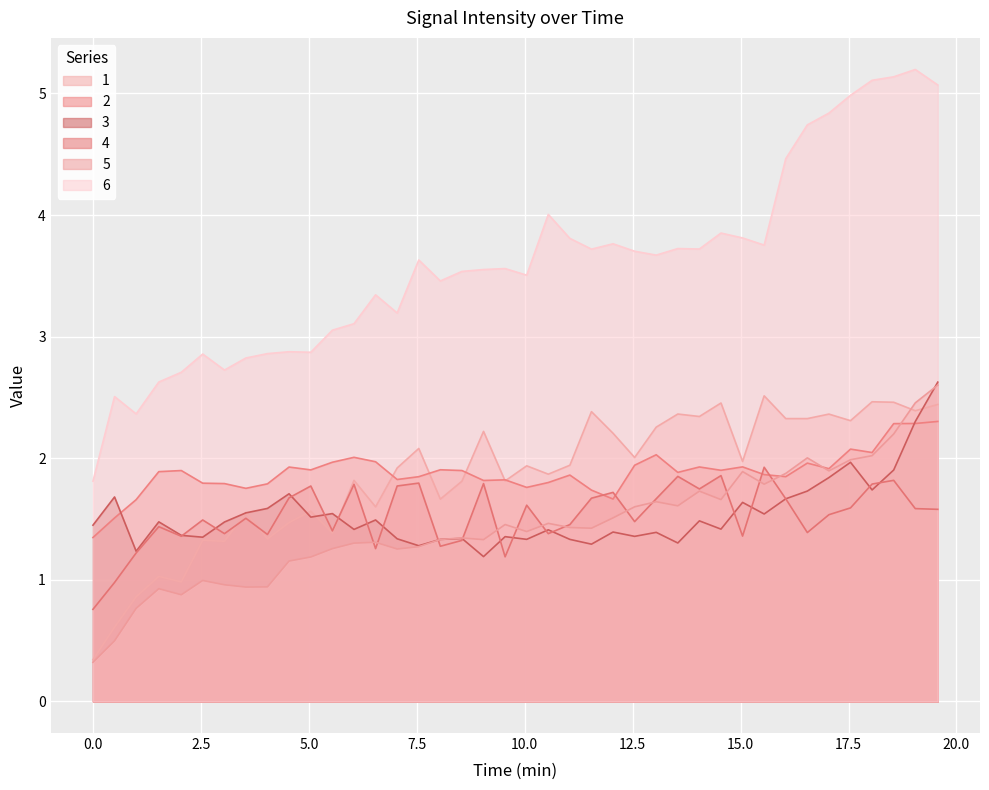

Reading right to left, list all the values displayed in this chart.

1: 2.4	2.4	2.5	2.5	2.3	2.4	2.3	2.3	2.5	2.0	2.5	2.3	2.4	2.3	2.0	2.2	2.4	1.9	1.9	1.9	1.8	2.2	1.8	1.7	2.1	1.9	1.6	1.8	1.4	1.6	1.5	1.3	1.6	1.3	1.3	1.0	1.0	0.9	0.6	0.3
2: 2.3	2.3	2.3	2.0	2.1	1.9	2.0	1.8	1.9	1.9	1.9	1.9	1.9	2.0	1.9	1.7	1.7	1.9	1.8	1.8	1.8	1.8	1.9	1.9	1.8	1.8	2.0	2.0	2.0	1.9	1.9	1.8	1.8	1.8	1.8	1.9	1.9	1.7	1.5	1.3
3: 2.6	2.3	1.9	1.7	2.0	1.8	1.7	1.7	1.5	1.6	1.4	1.5	1.3	1.4	1.4	1.4	1.3	1.3	1.4	1.3	1.4	1.2	1.3	1.3	1.3	1.3	1.5	1.4	1.5	1.5	1.7	1.6	1.6	1.5	1.4	1.4	1.5	1.2	1.7	1.4
4: 1.6	1.6	1.8	1.8	1.6	1.5	1.4	1.7	1.9	1.4	1.9	1.7	1.9	1.7	1.5	1.7	1.7	1.5	1.4	1.6	1.2	1.8	1.3	1.3	1.8	1.8	1.3	1.8	1.4	1.8	1.7	1.4	1.5	1.4	1.5	1.4	1.4	1.2	1.0	0.8
5: 2.6	2.5	2.2	2.0	2.0	1.9	2.0	1.9	1.8	1.9	1.7	1.7	1.6	1.6	1.6	1.5	1.4	1.4	1.5	1.4	1.5	1.3	1.3	1.3	1.3	1.3	1.3	1.3	1.3	1.2	1.2	0.9	0.9	1.0	1.0	0.9	0.9	0.8	0.5	0.3
6: 5.1	5.2	5.1	5.1	5.0	4.8	4.7	4.5	3.8	3.8	3.9	3.7	3.7	3.7	3.7	3.8	3.7	3.8	4.0	3.5	3.6	3.6	3.5	3.5	3.6	3.2	3.3	3.1	3.1	2.9	2.9	2.9	2.8	2.7	2.9	2.7	2.6	2.4	2.5	1.8